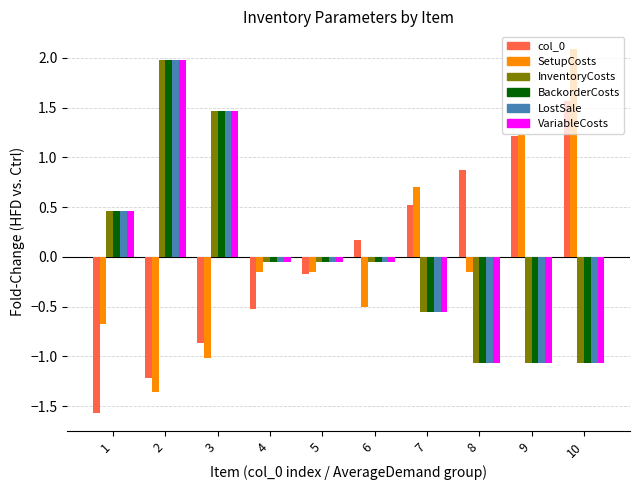

The LostSale series shows 2.0 at 2. True or false?

True